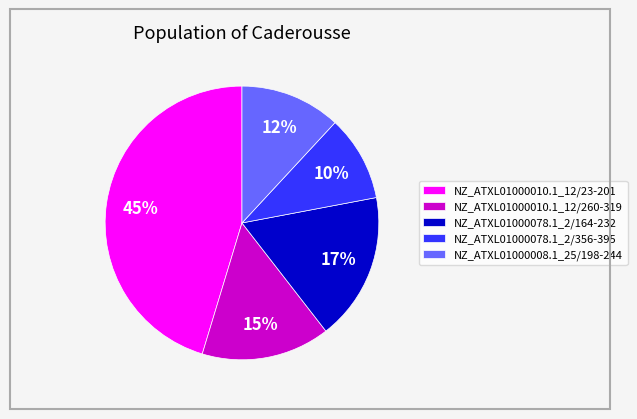

How many slices are in this pie chart?

5